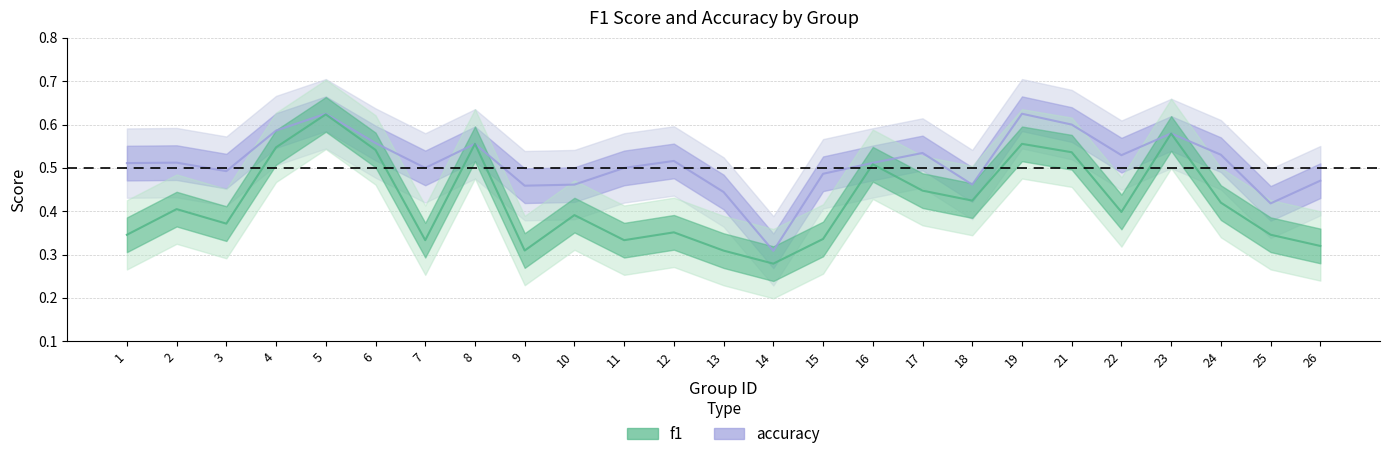

At which label is f1 closest to 0?

14